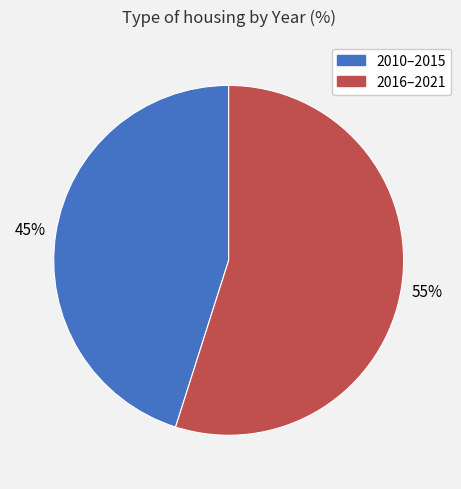

Is there a majority slice in this chart?

Yes